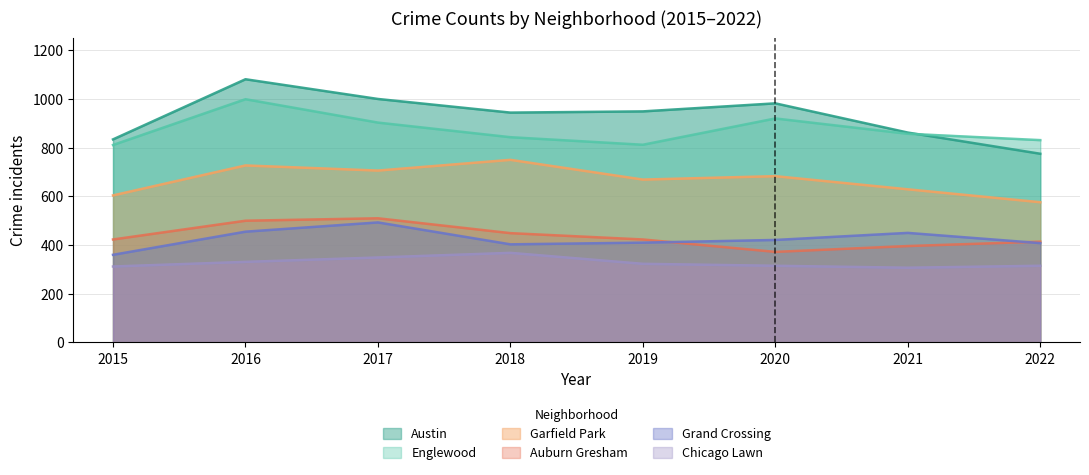

Which series has the widest spread of values?

Austin